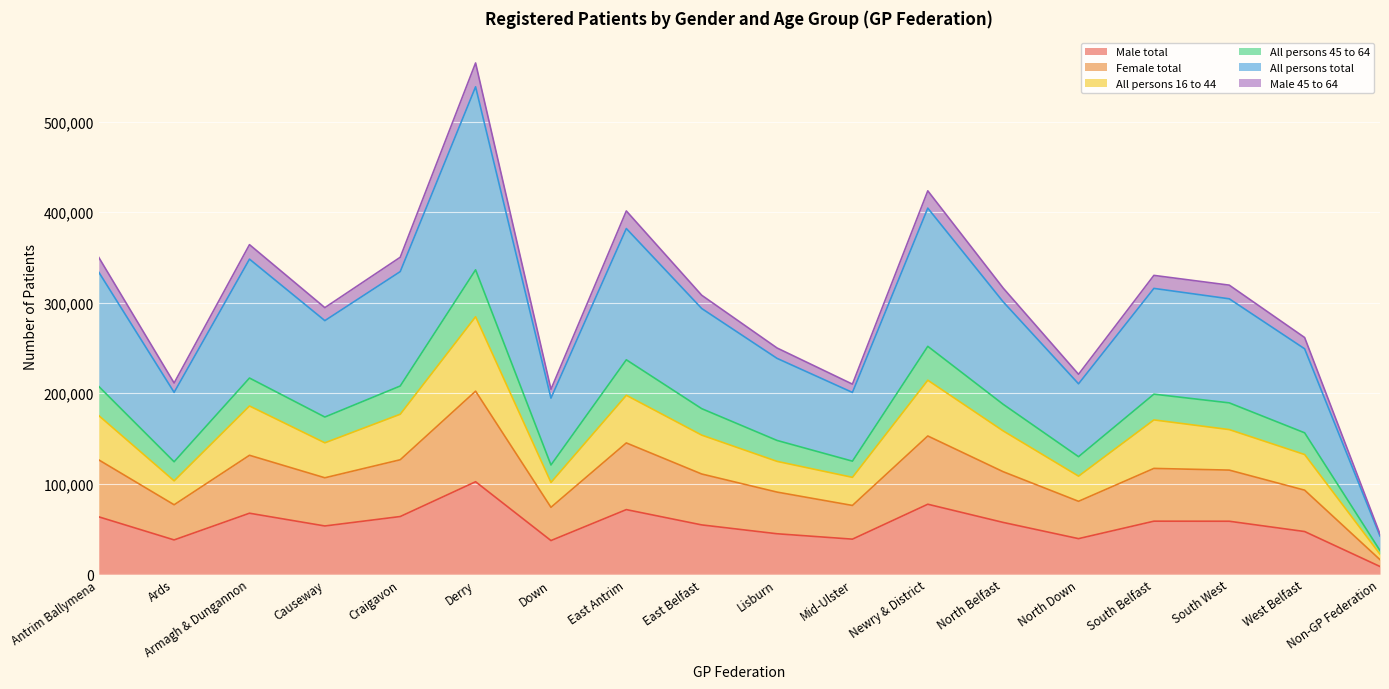

At which category does All persons 16 to 44 reach its first local valley?

Ards